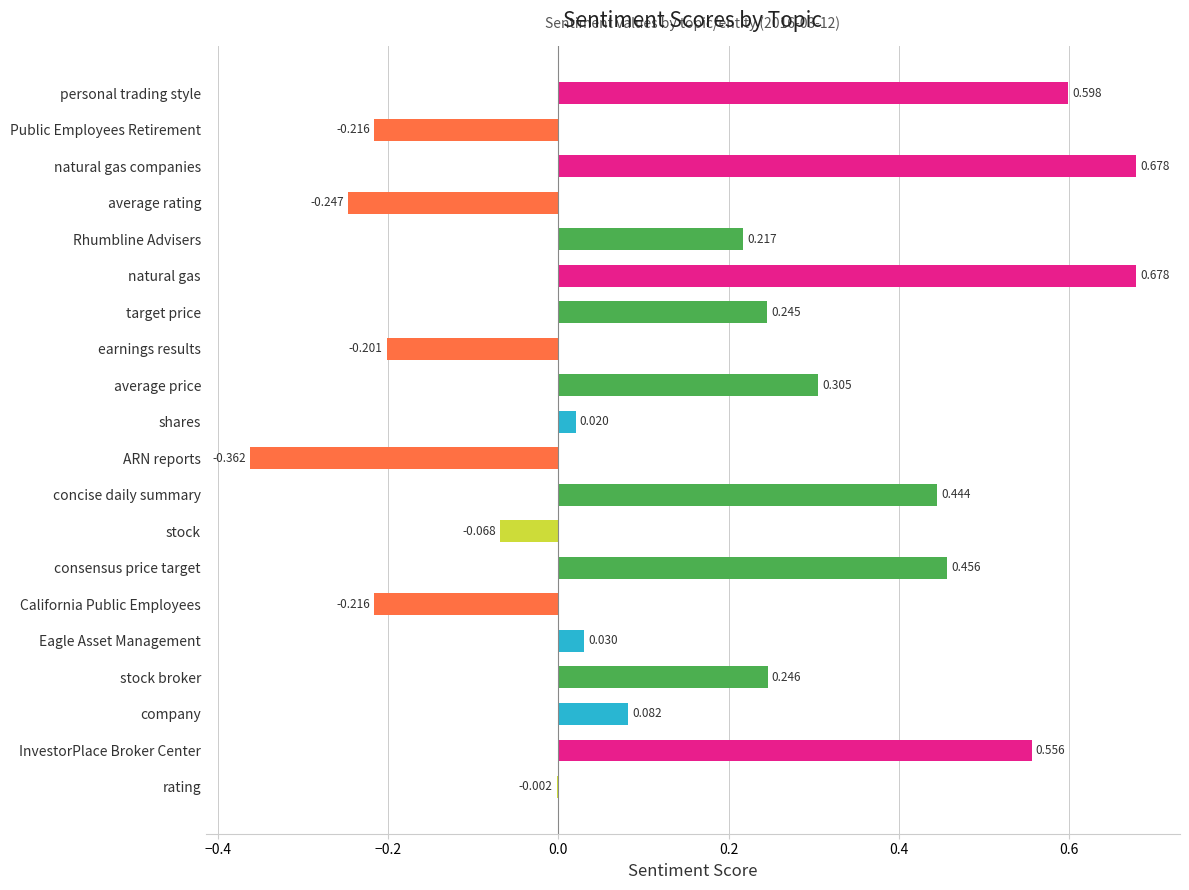

Which has a higher value, California Public Employees or target price?

target price